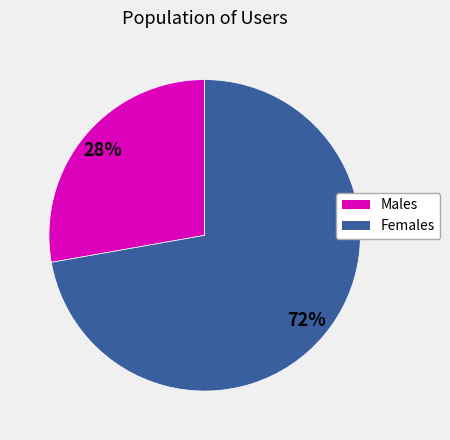

To the nearest percent, what is the difference between the largest and smallest slice percentages?

44%